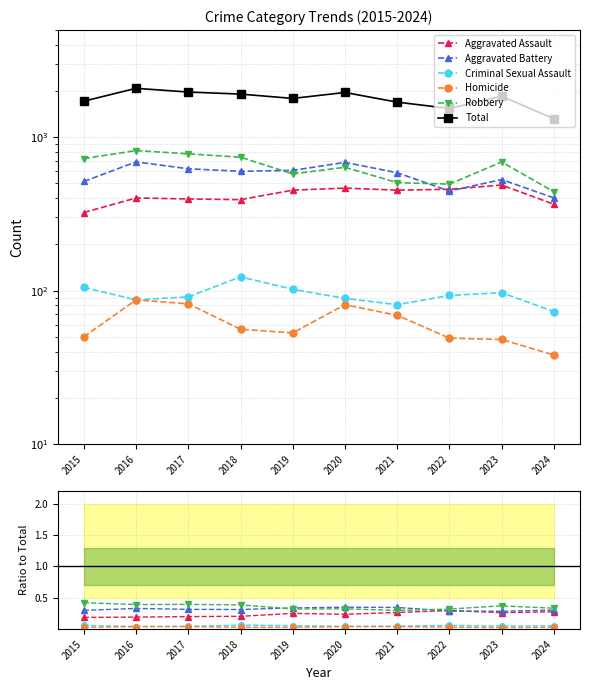

Rank the series by their maximum value, from highest to lowest.

Total, Robbery, Aggravated Battery, Aggravated Assault, Criminal Sexual Assault, Homicide